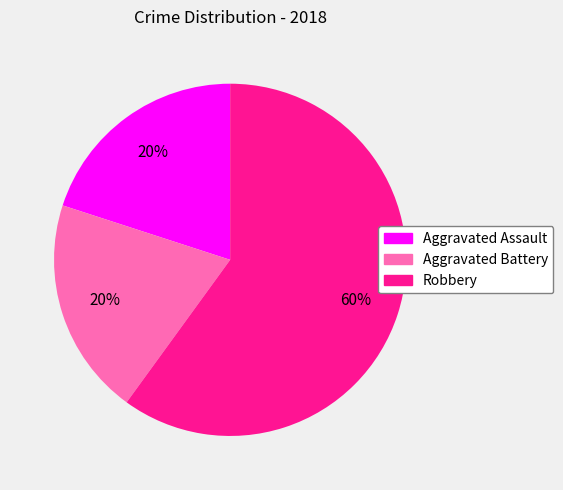

Is it true that Aggravated Assault is 20% of the pie?

True